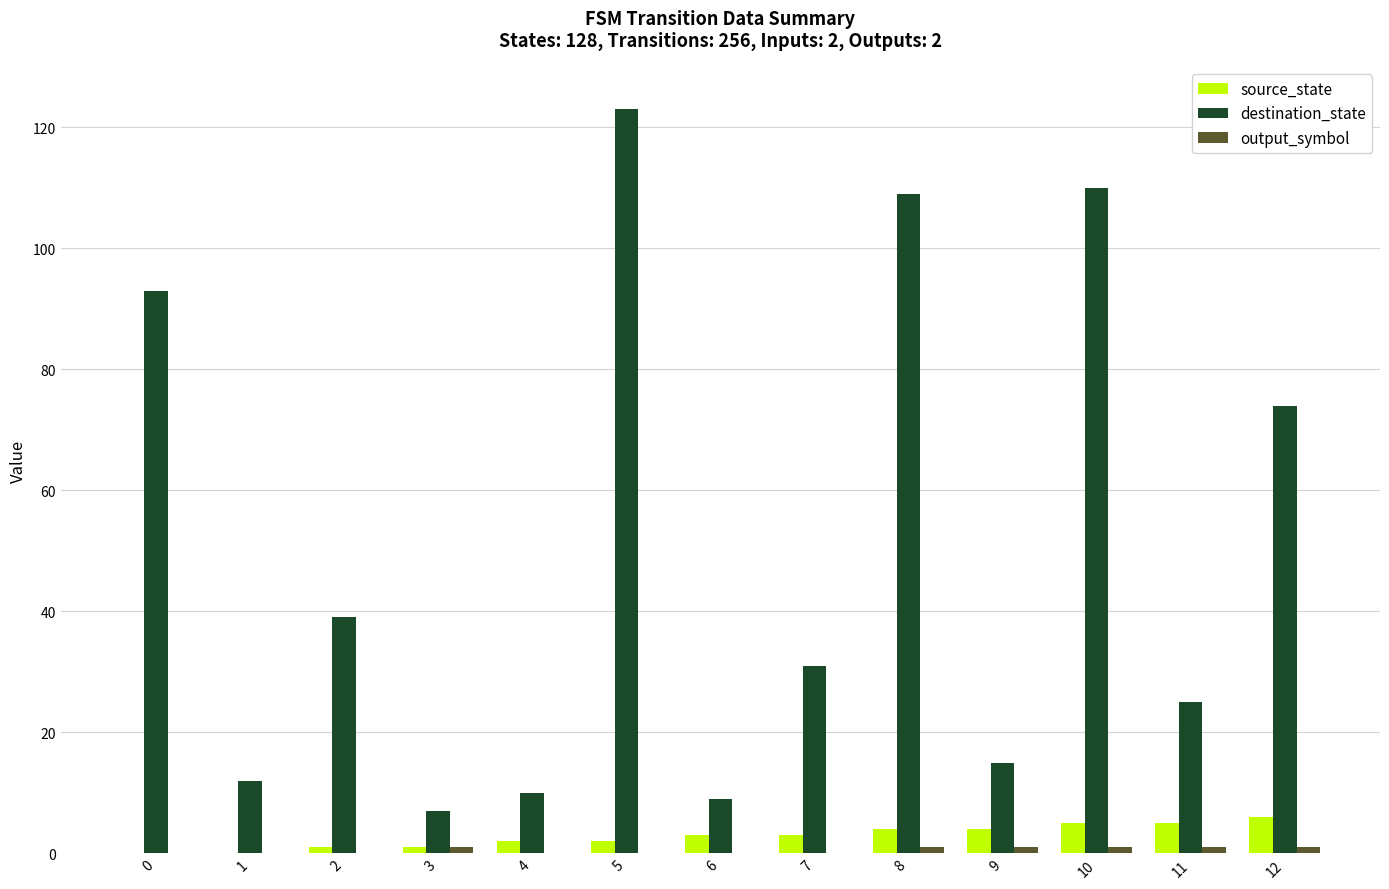

Between 4 and 8, which series saw the biggest shift?

destination_state